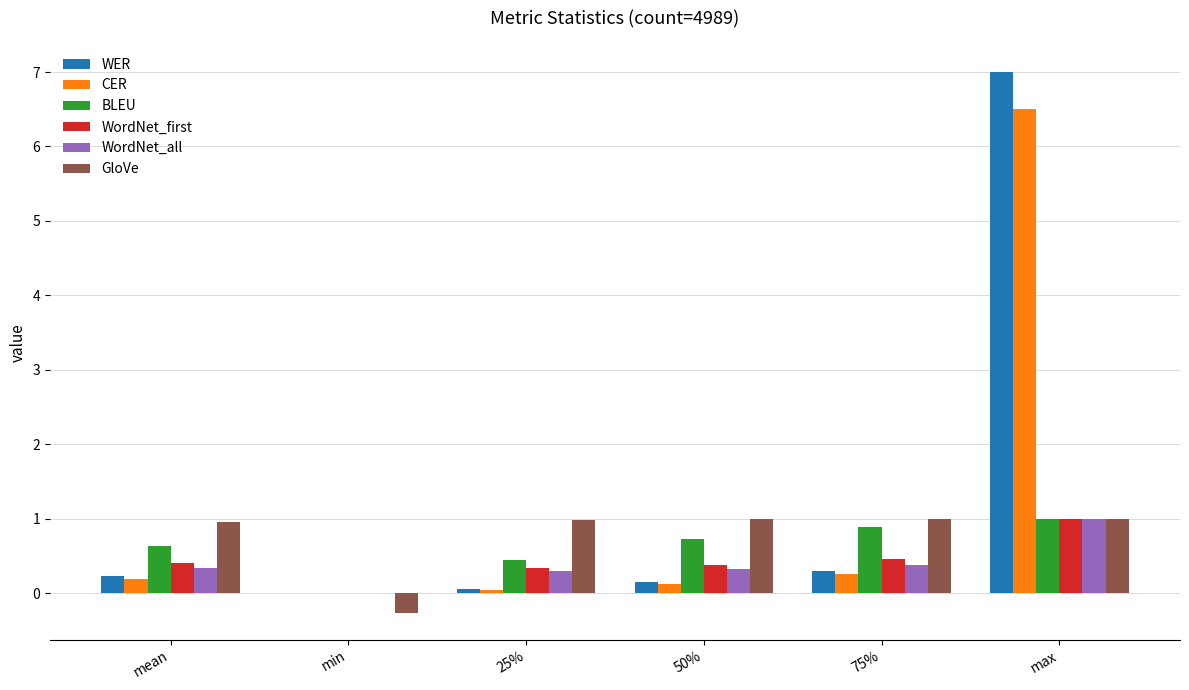

Is it true that WordNet_first equals 0.3 at 25%?

True